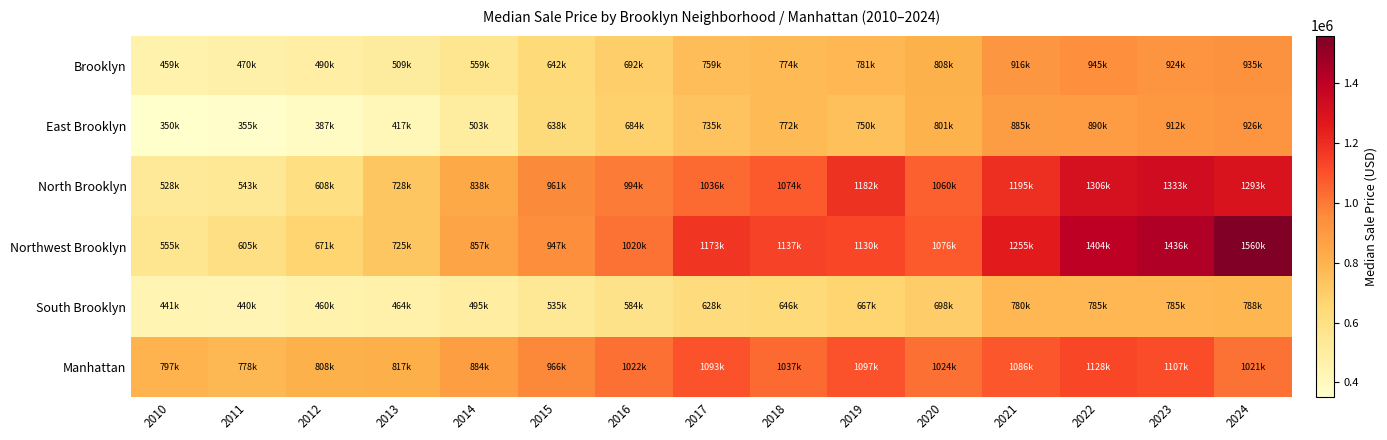

Rank the series by their maximum value, from highest to lowest.

Northwest Brooklyn, North Brooklyn, Manhattan, Brooklyn, East Brooklyn, South Brooklyn